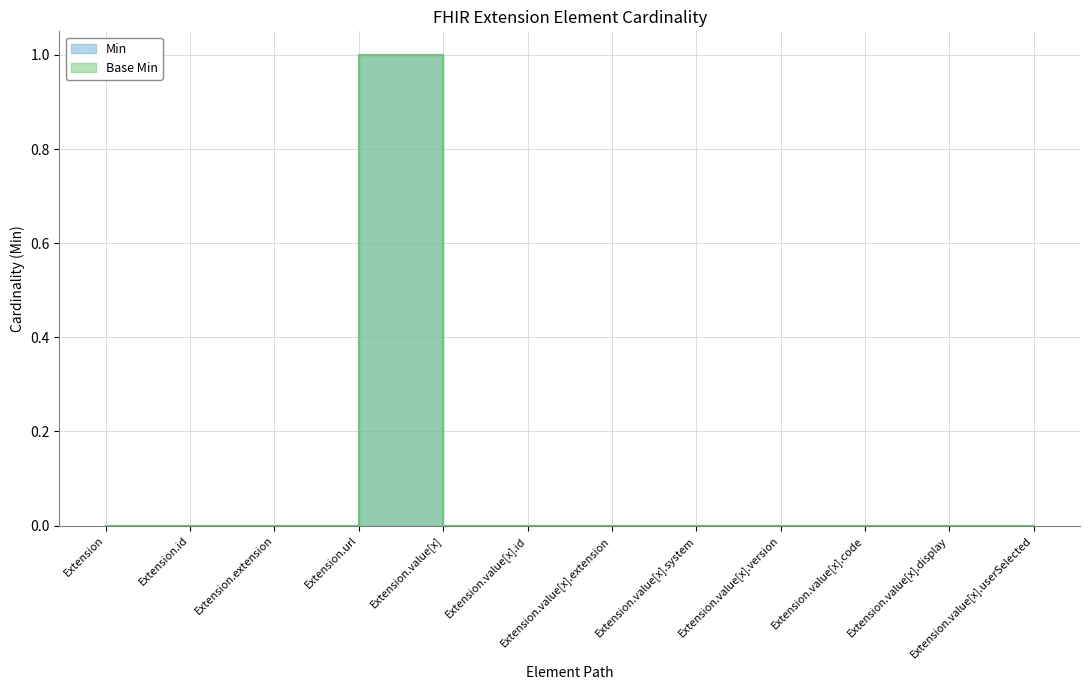

Is it true that Min equals 0 at Extension.extension?

True